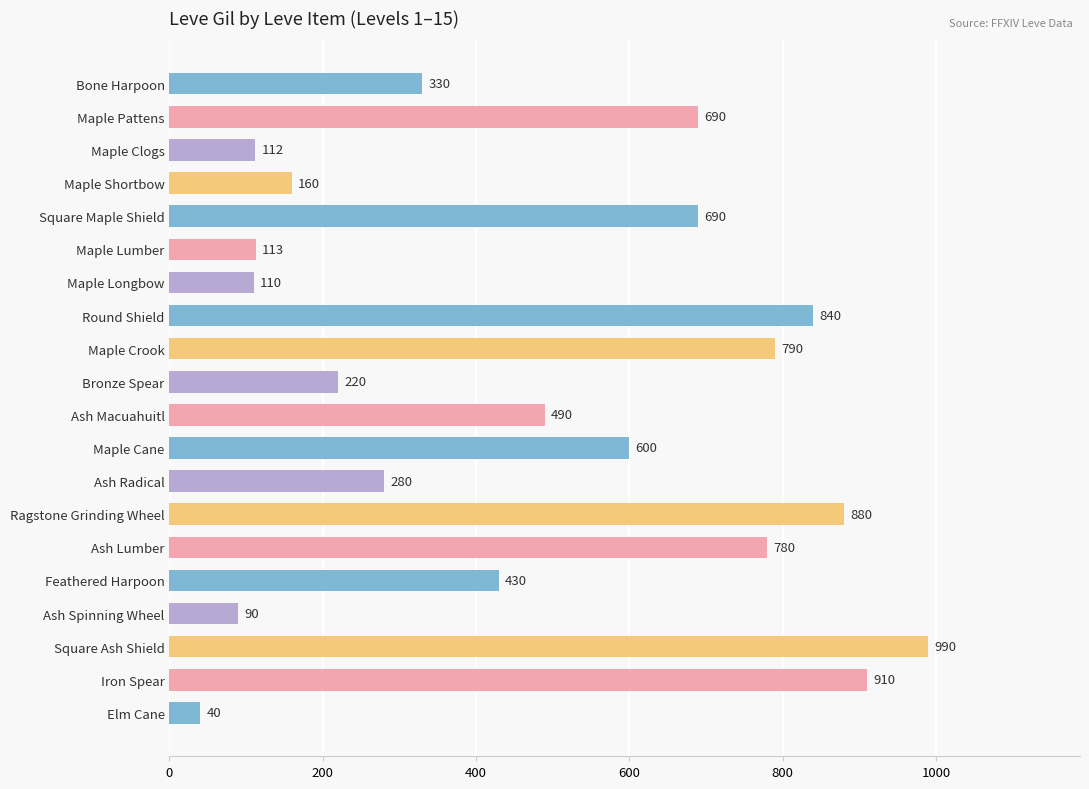

What is the minimum value shown in the chart?

40